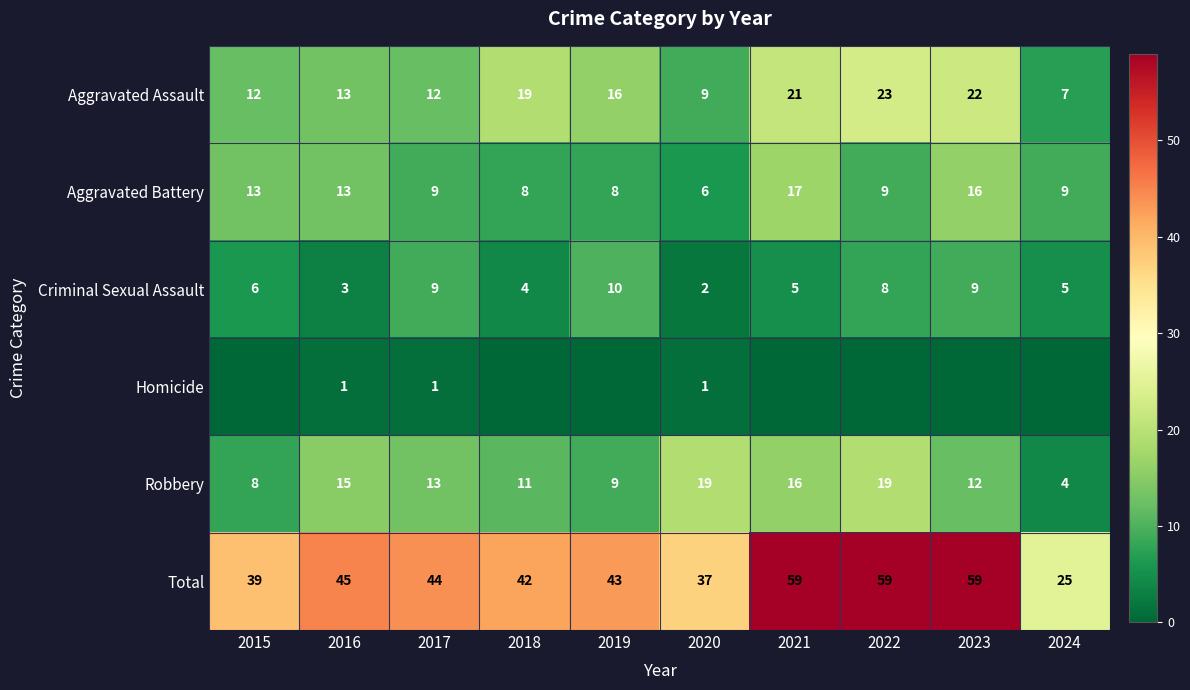

What is the highest value of the Robbery series?

19